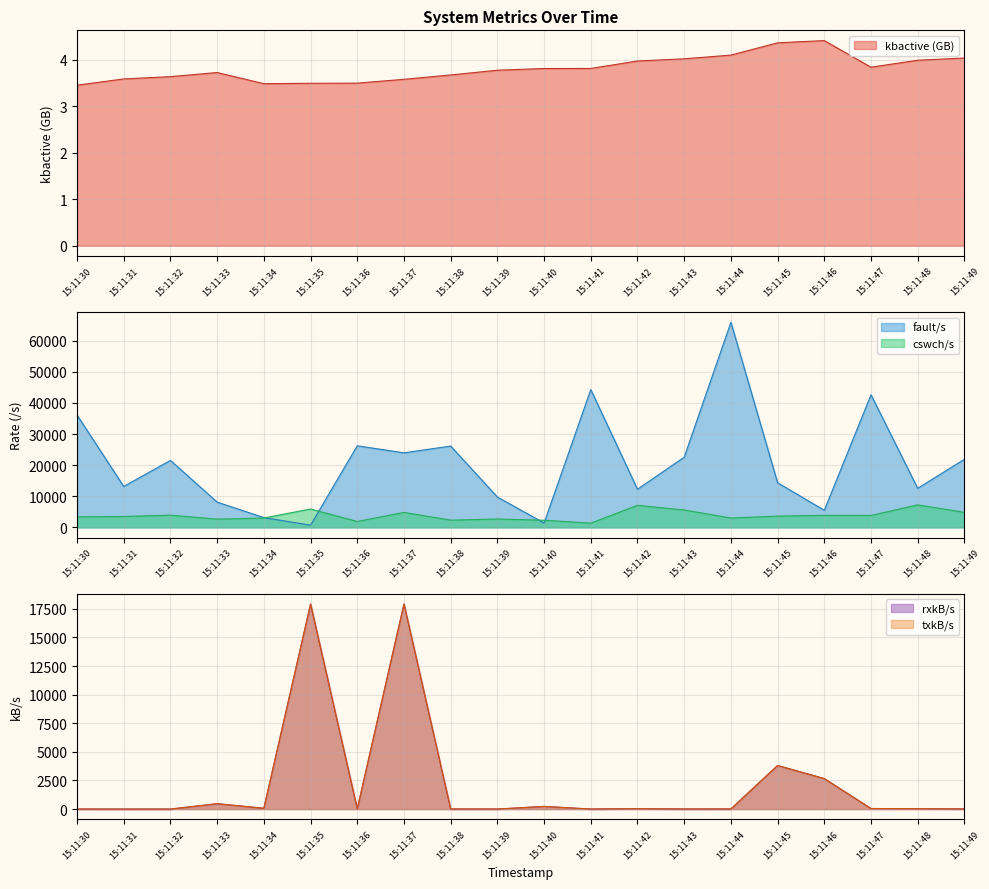

Rank the series at 15:11:37 from lowest to highest value.

kbactive, cswch/s, rxkB/s, txkB/s, fault/s